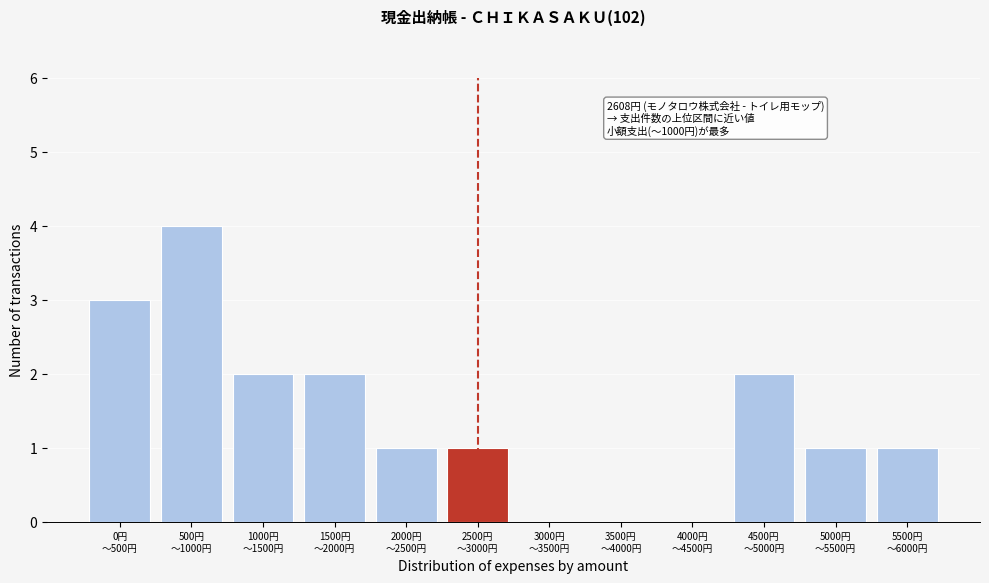

What is the greatest value displayed?

4